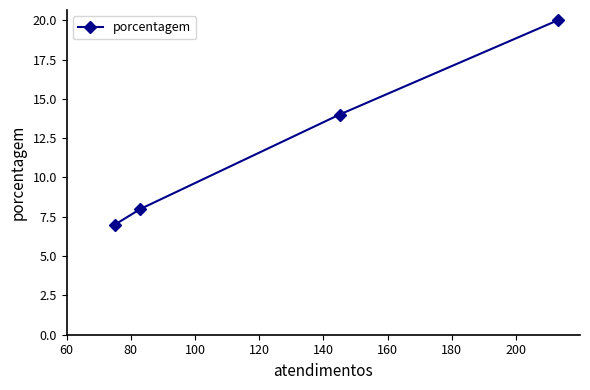

What is the sum of all values?

49